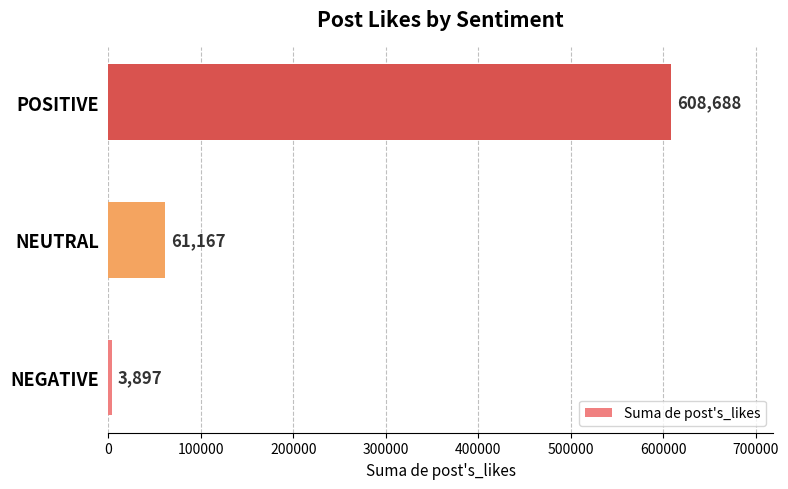

What is the difference between the values at NEUTRAL and NEGATIVE?

57270